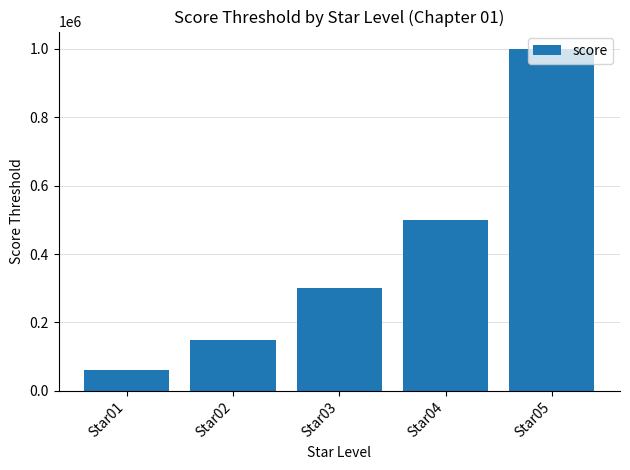

Reading right to left, transcribe all the data shown in this chart.

1000000	500000	300000	150000	60000